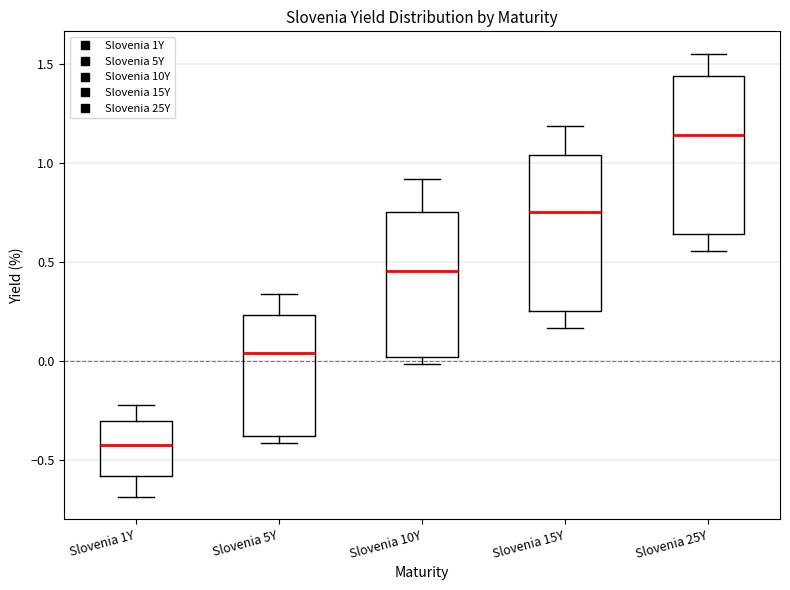

Reading left to right, read every box against the y-axis: the position of its median line, the range the box covers, and the ends of its whiskers. The values are not printed on the chart, so give them approximately, as read against the axis.

Slovenia 1Y: median -0.40, box -0.60 to -0.30, whiskers -0.70 to -0.20
Slovenia 5Y: median 0.05, box -0.40 to 0.25, whiskers -0.40 (just below the box's lower edge) to 0.35
Slovenia 10Y: median 0.45, box 0.00 to 0.75, whiskers 0.00 (just below the box's lower edge) to 0.90
Slovenia 15Y: median 0.75, box 0.25 to 1.05, whiskers 0.15 to 1.20
Slovenia 25Y: median 1.15, box 0.65 to 1.45, whiskers 0.55 to 1.55